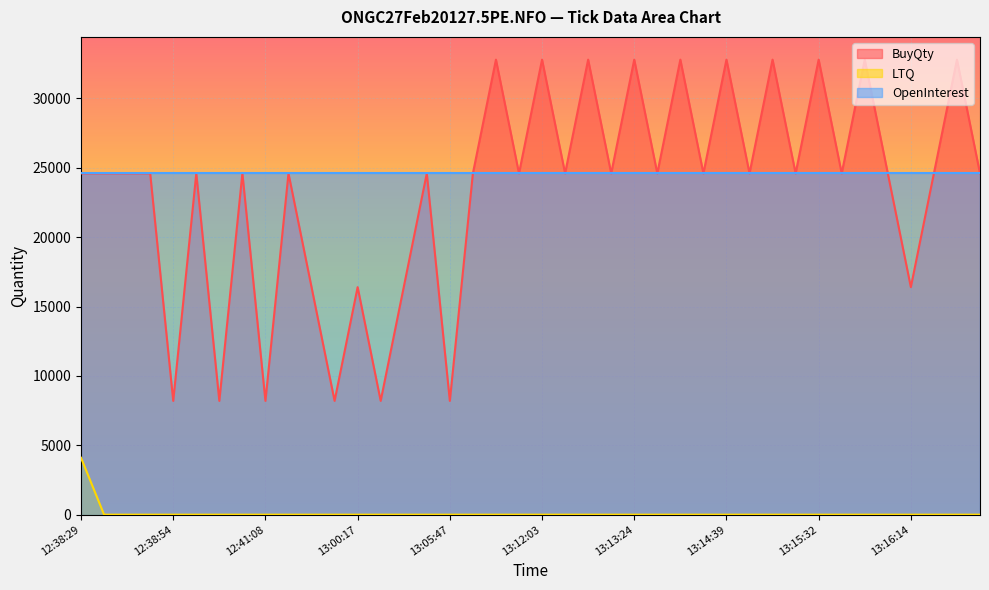

What is the maximum value for LTQ?

4100